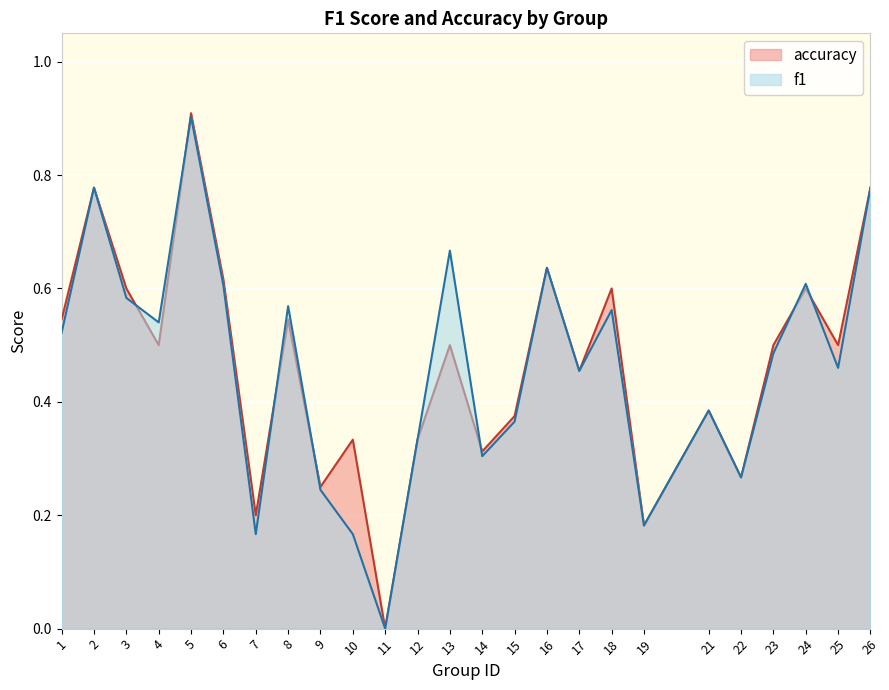

Where do f1 and accuracy first cross each other?

3 and 4